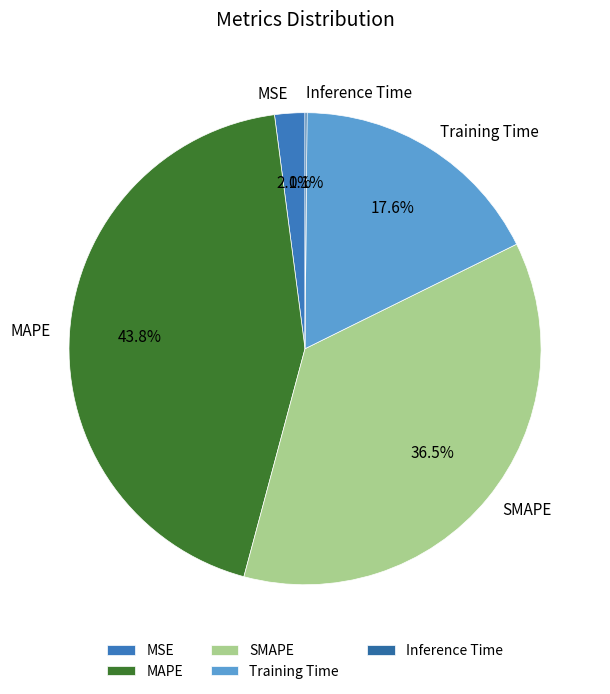

Combined, do SMAPE and Training Time account for over 50%?

Yes